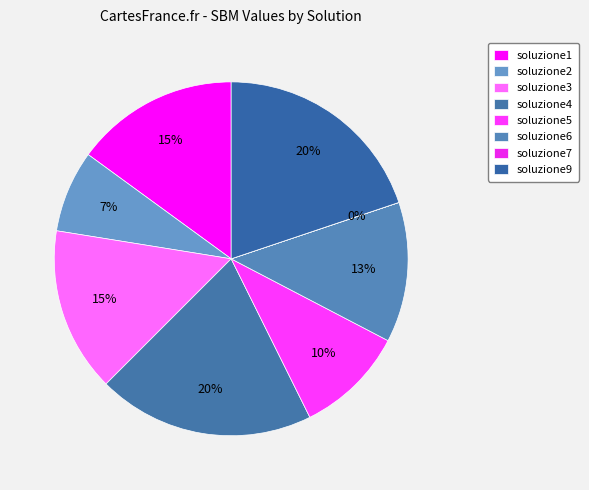

Rank the categories by value from lowest to highest.

soluzione7, soluzione2, soluzione5, soluzione6, soluzione1, soluzione3, soluzione4, soluzione9